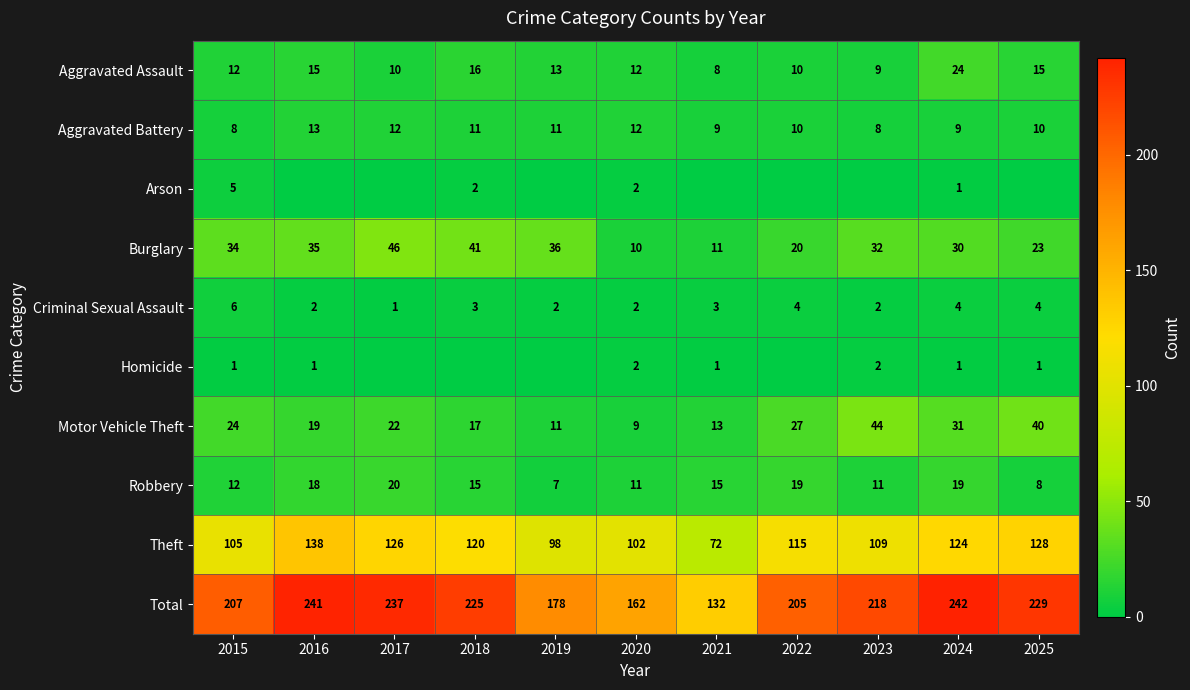

Between 2023 and 2025, which is larger?

2025